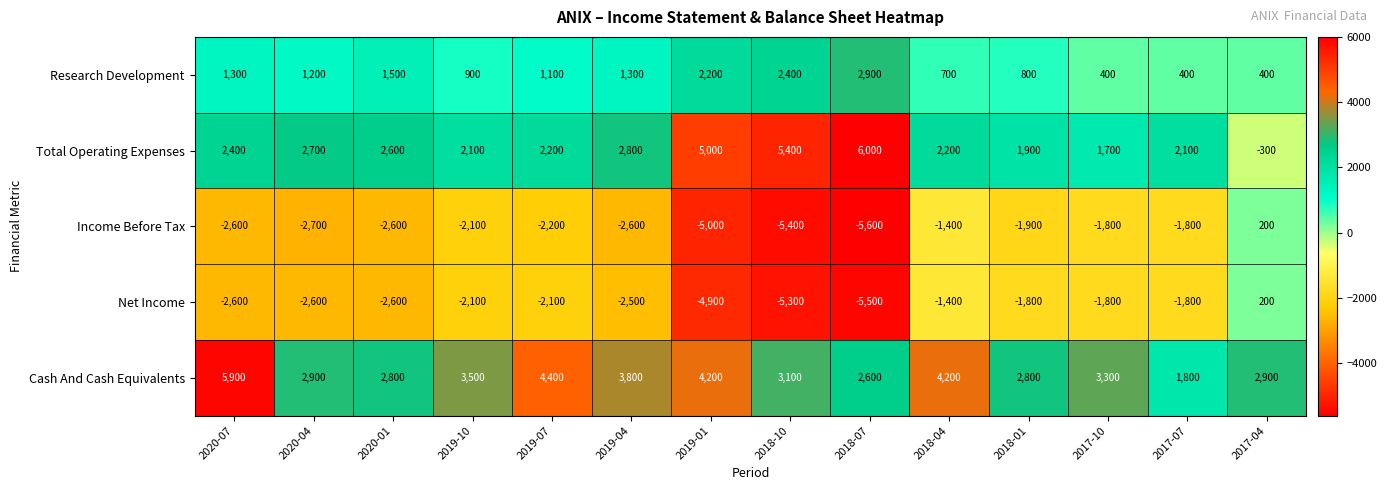

Count the number of categories in the chart.

14